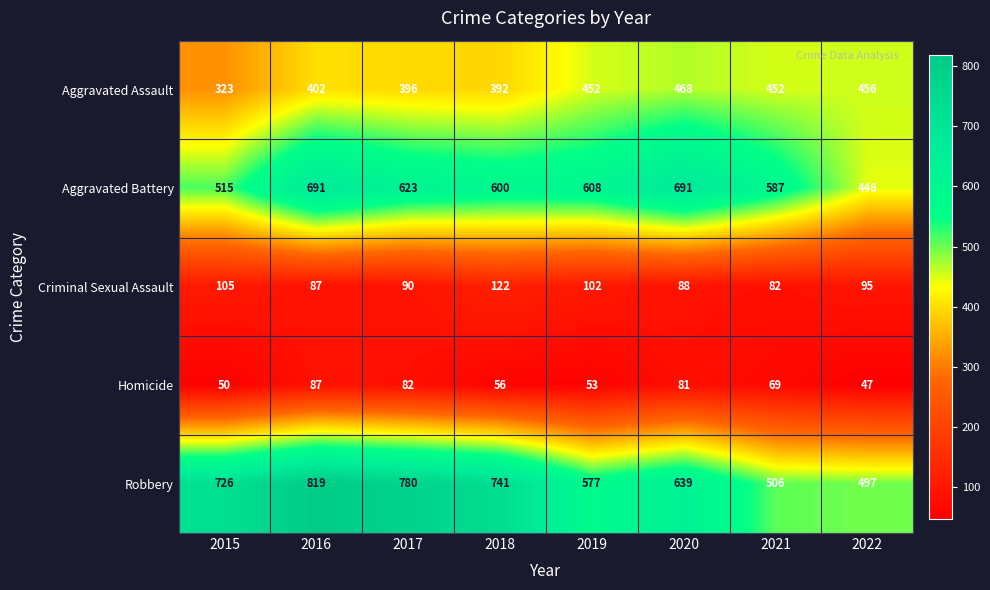

At how many categories does at least one series exceed 244?

8